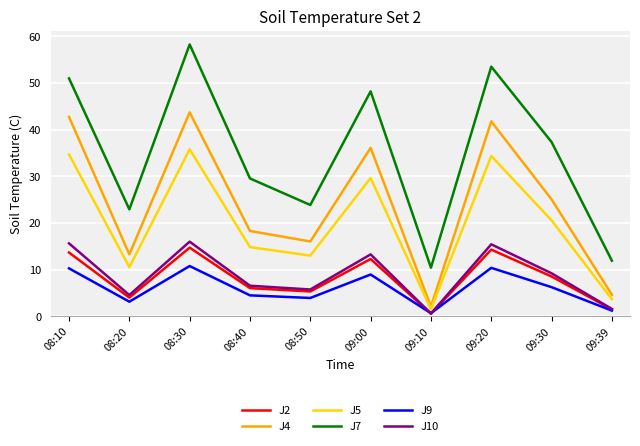

The value of J5 at 09:20 is 47.5. True or false?

False